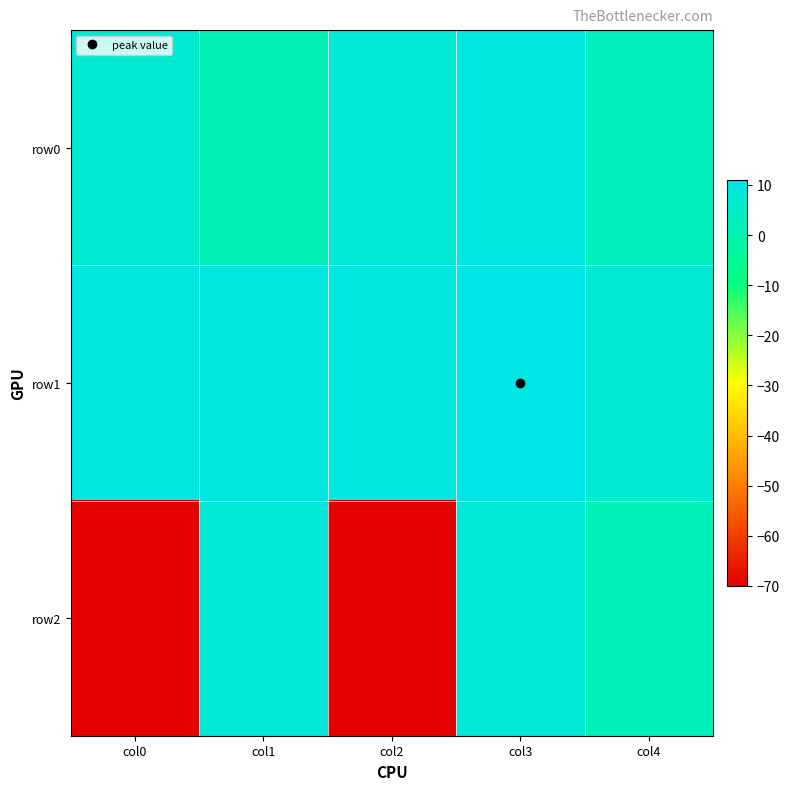

At col0, list the series in order from smallest to largest.

row2, row0, row1